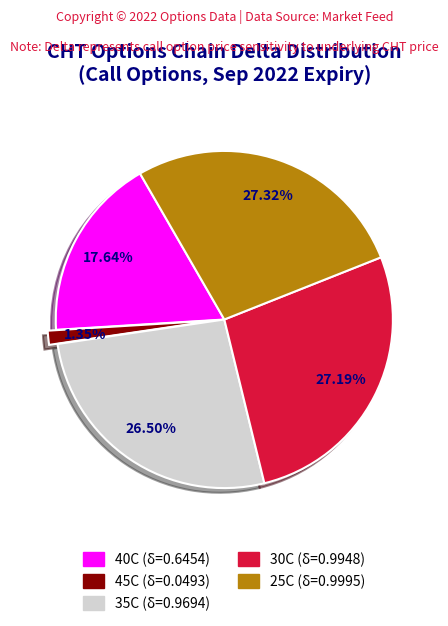

How many segments does this pie chart have?

5